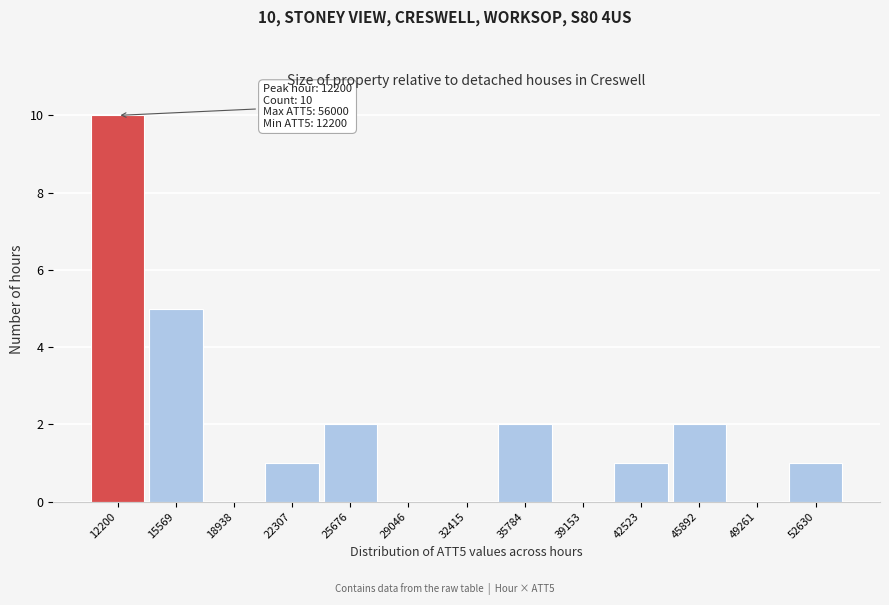

Reading left to right, extract all data points from this chart.

12200=10	15569=5	18938=0	22307=1	25676=2	29046=0	32415=0	35784=2	39153=0	42523=1	45892=2	49261=0	52630=1